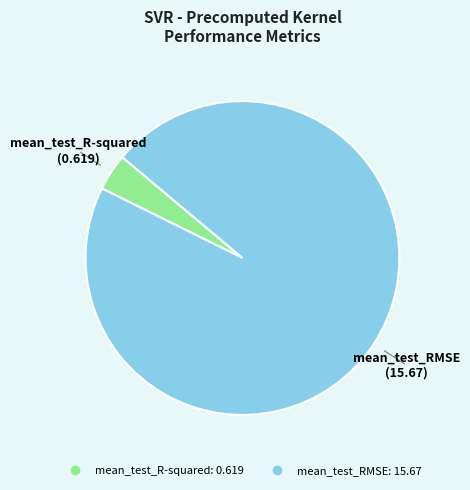

Between mean_test_R-squared and mean_test_RMSE, which is larger?

mean_test_RMSE